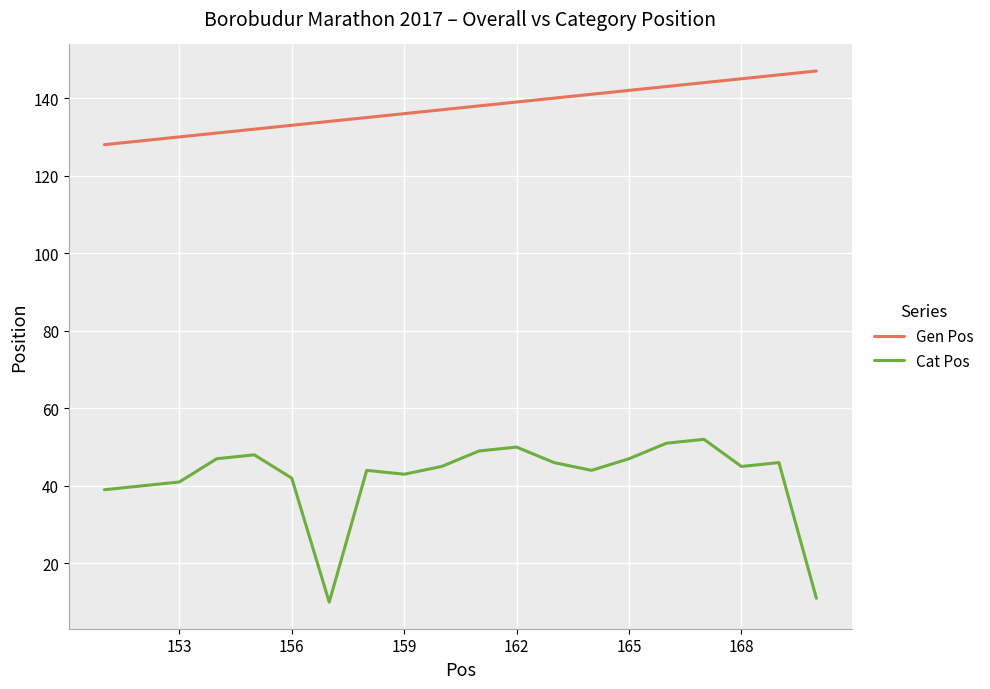

What is the minimum value shown in the chart?

10